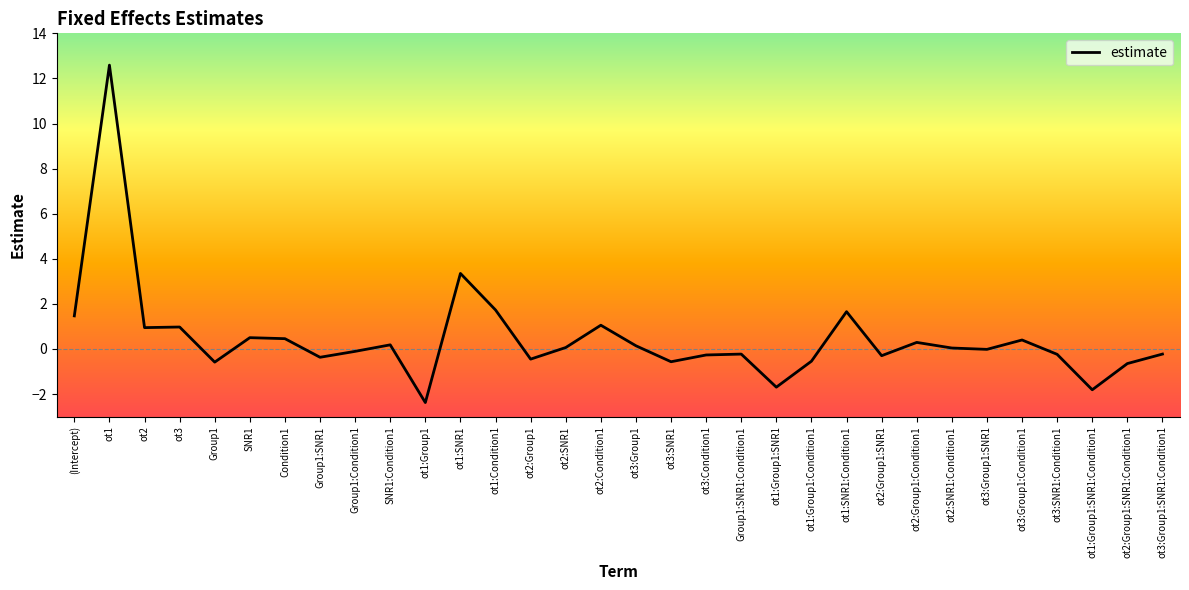

Which label corresponds to the largest value in the chart?

ot1